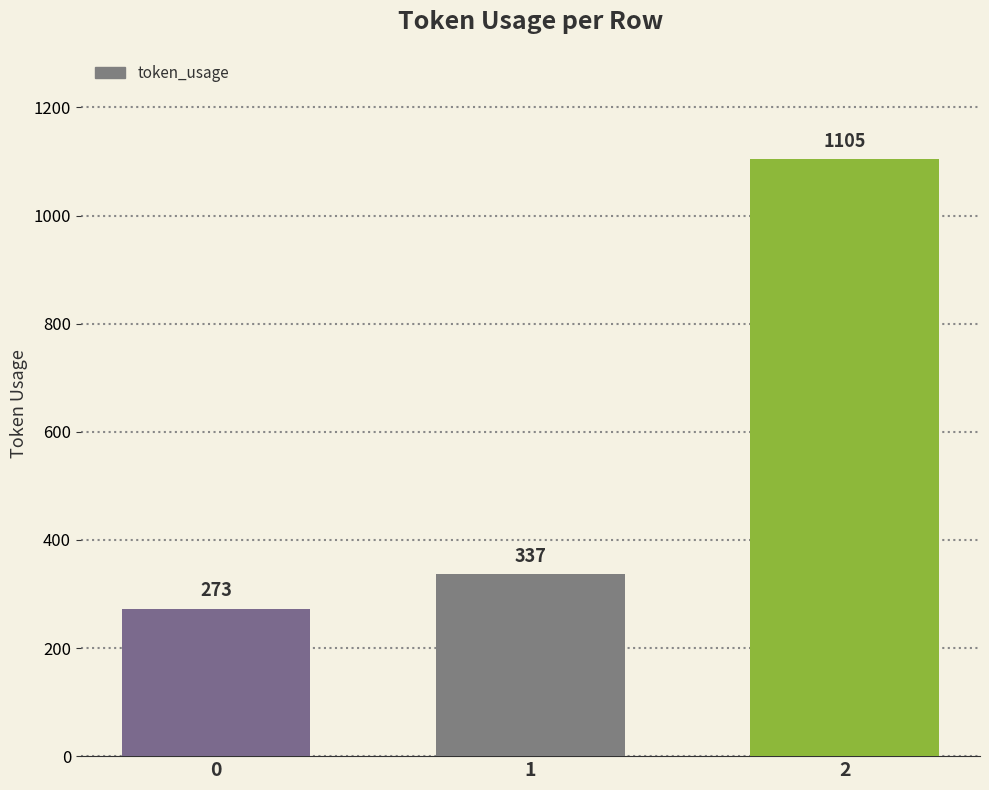

Rank the categories by value from lowest to highest.

0, 1, 2